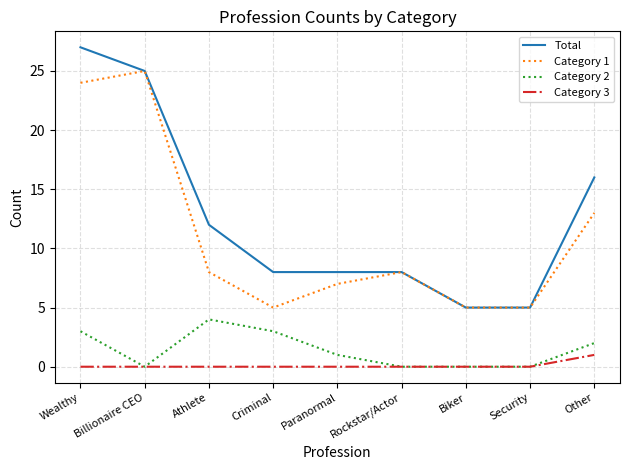

True or false: Category 2 and Category 1 cross at least once.

False